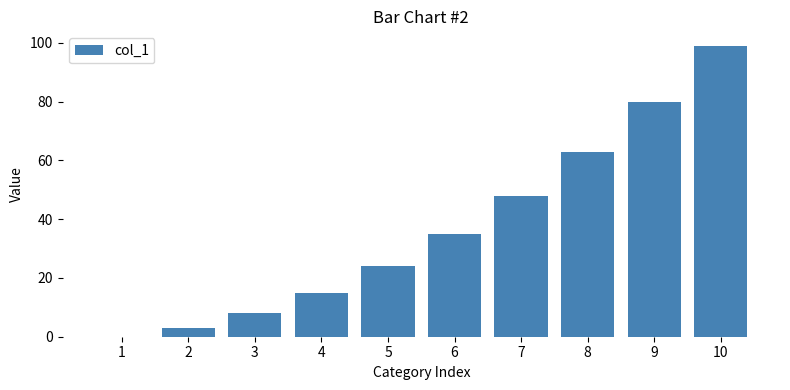

What is the sum of all values?

375